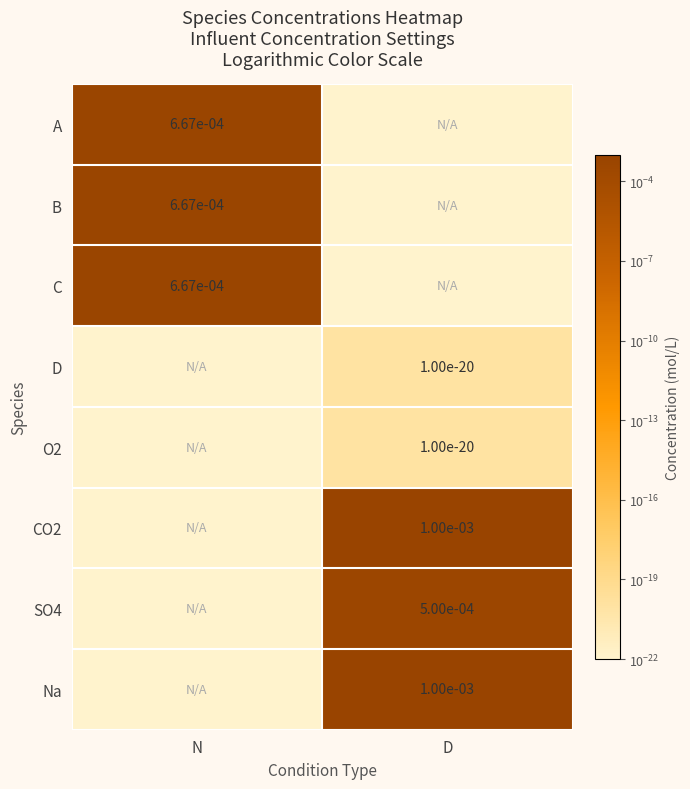

How many categories are shown in the chart?

2